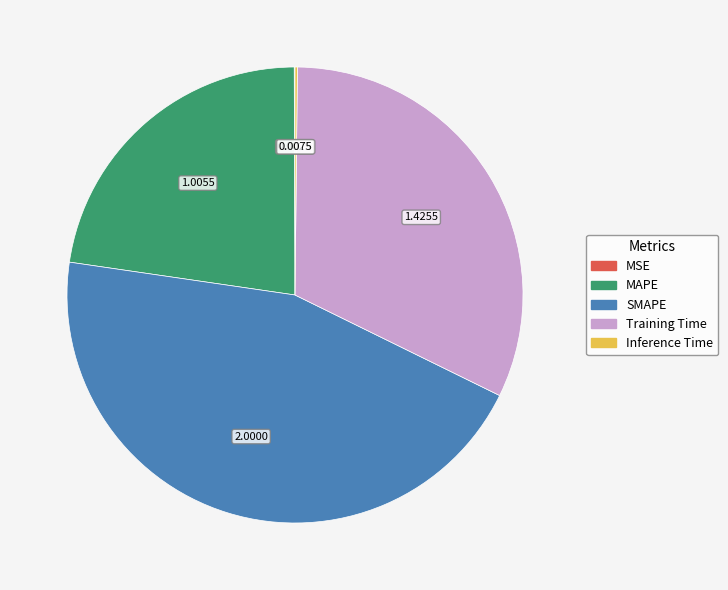

Does any single category account for the majority?

No